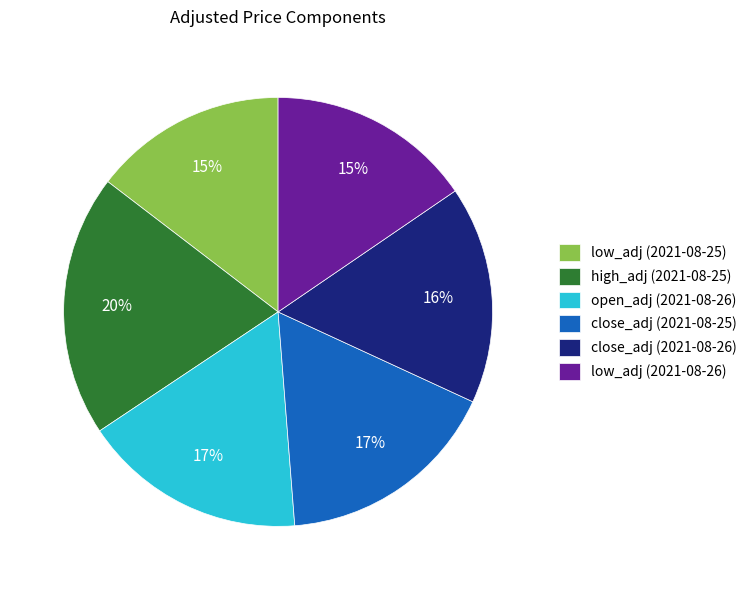

True or false: high_adj (2021-08-25) accounts for 20% of the total.

True